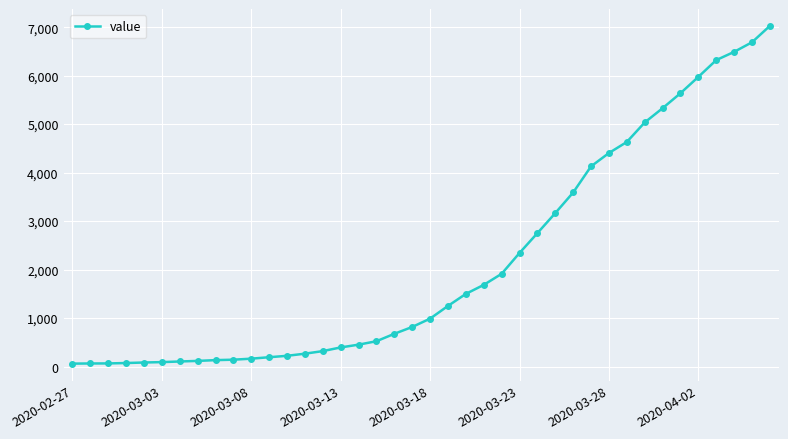

What is the maximum value shown in the chart?

7026